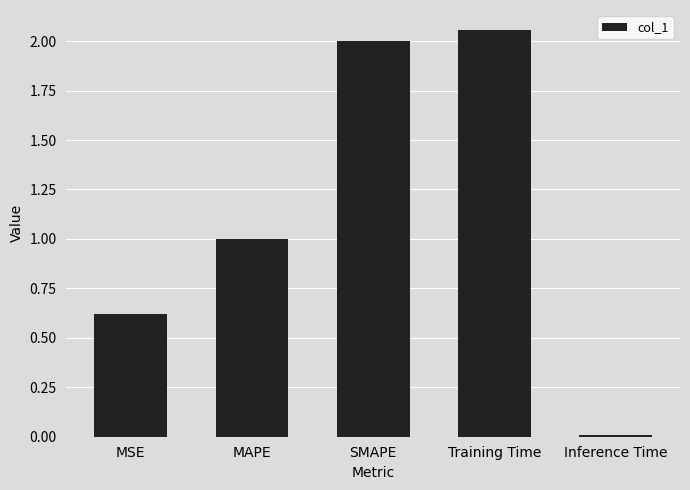

At which category does the chart reach its peak across all series?

Training Time